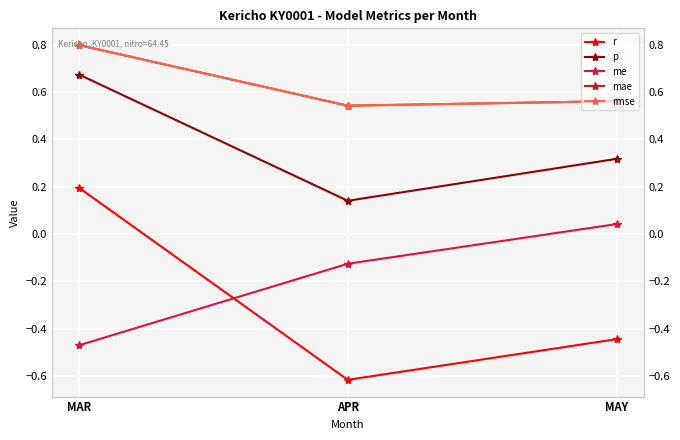

What is the difference between the highest and lowest values at APR?

1.2